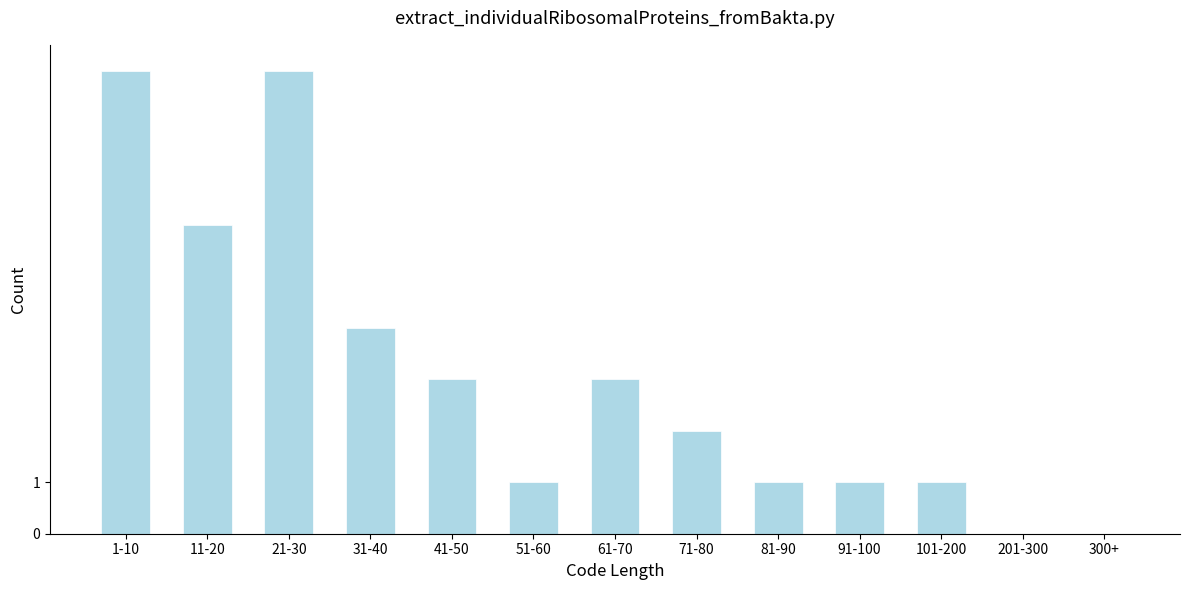

Reading left to right, list all the values displayed in this chart.

1-10=9	11-20=6	21-30=9	31-40=4	41-50=3	51-60=1	61-70=3	71-80=2	81-90=1	91-100=1	101-200=1	201-300=0	300+=0